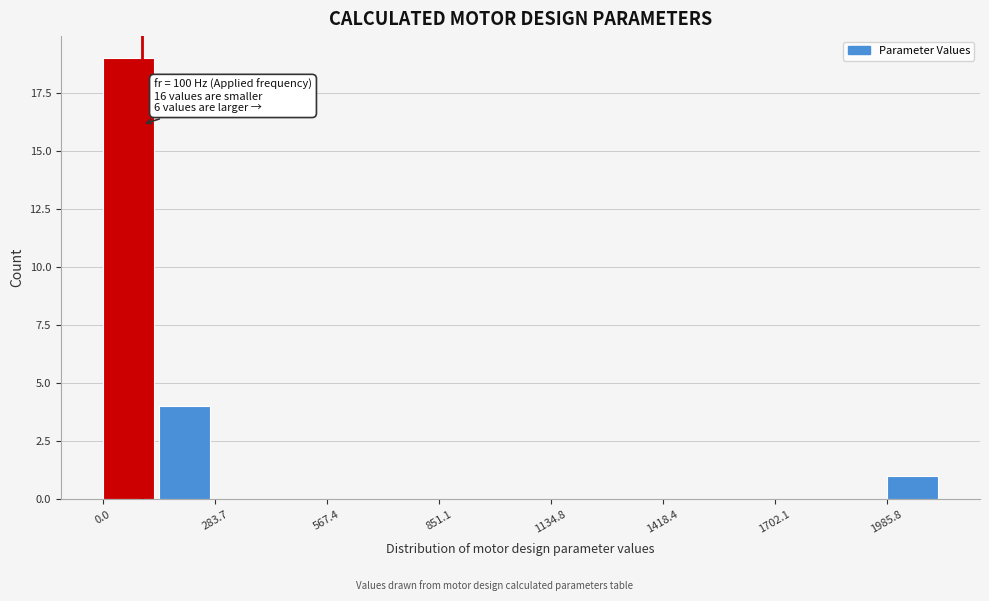

Around what value on the x-axis is the tallest bar? Give the approximate position of its centre, as read against the axis.

50